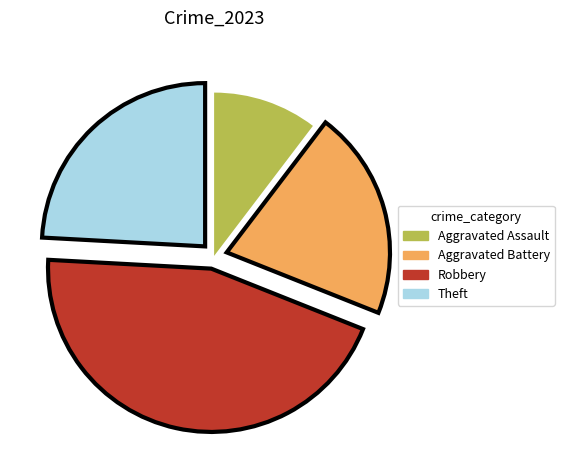

Count the number of slices in the pie.

4